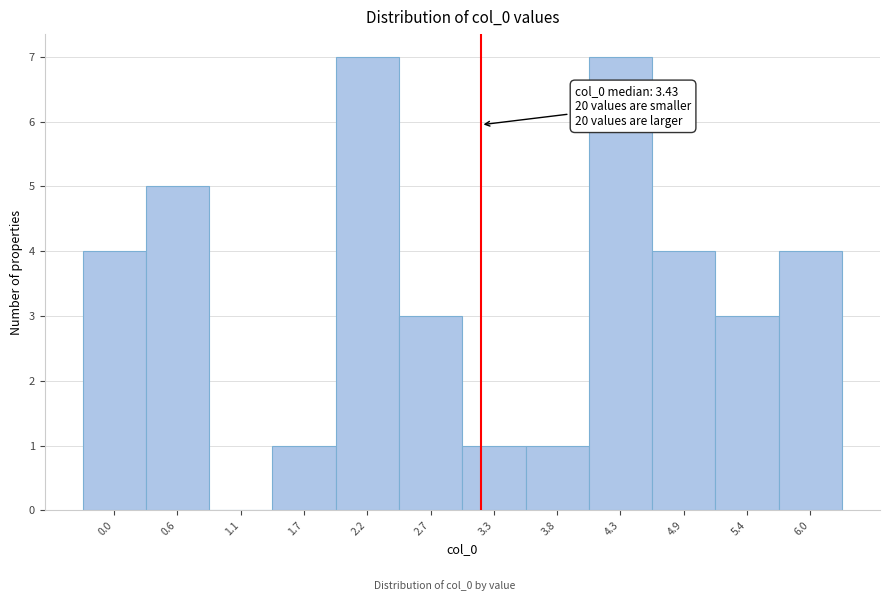

Reading left to right, extract all data points from this chart.

0.0=4	0.6=5	1.1=0	1.7=1	2.2=7	2.7=3	3.3=1	3.8=1	4.3=7	4.9=4	5.4=3	6.0=4